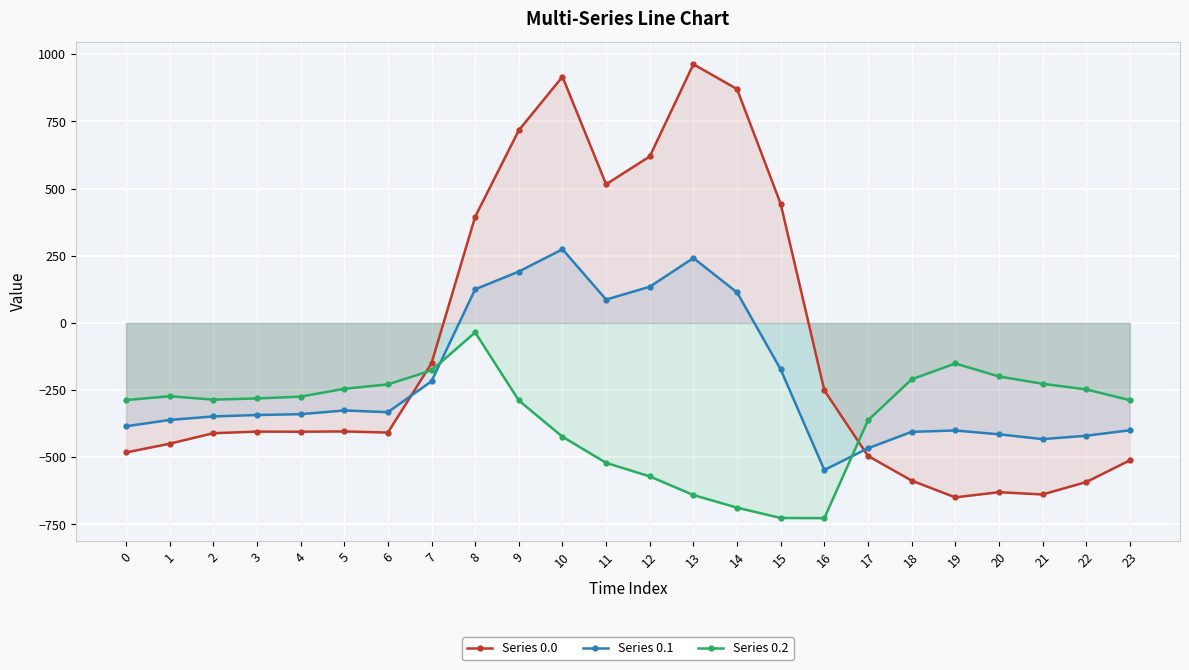

What is the sum of all Series 0.1 values?

-5142.5